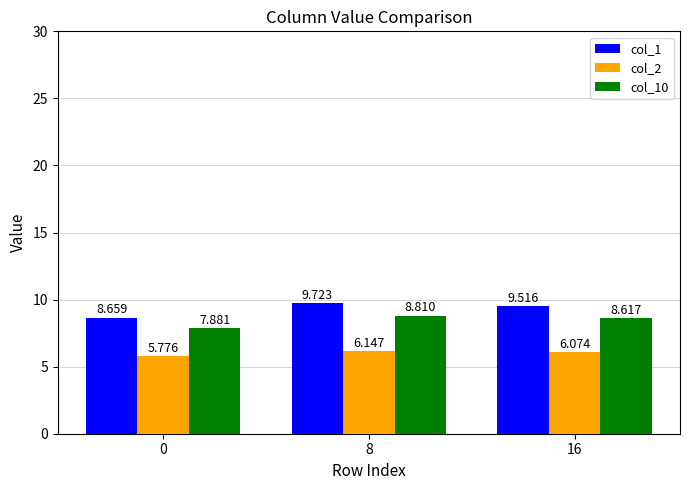

Is the value of col_2 at 16 greater than the value of col_10 at 16?

No